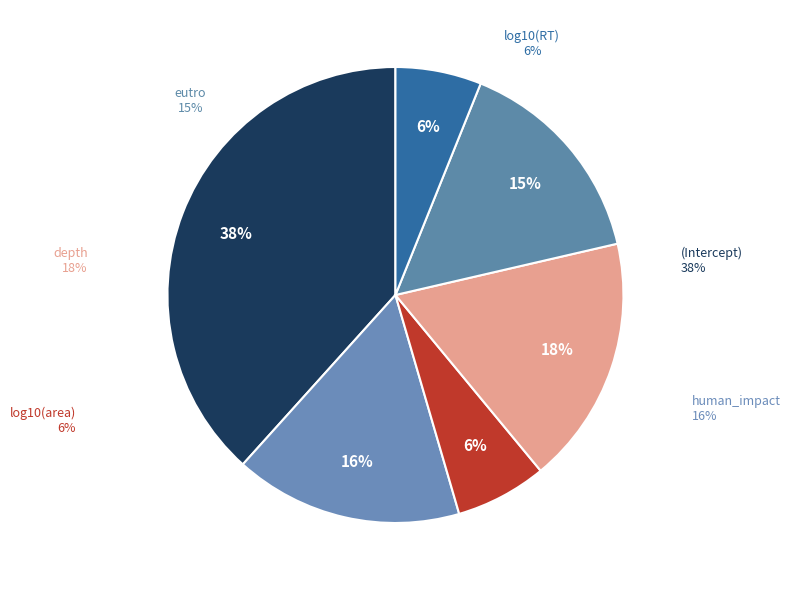

True or false: depth accounts for 29% of the total.

False